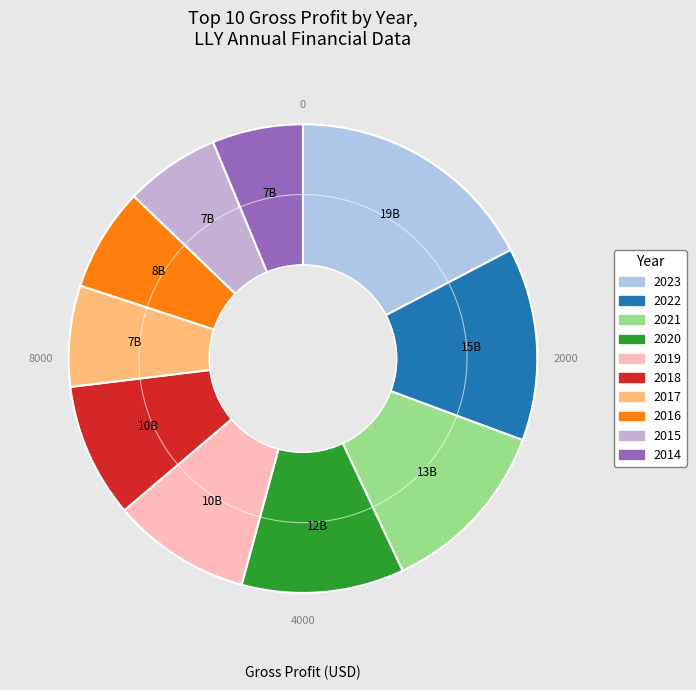

To the nearest percent, what is the difference between the largest and smallest slice percentages?

11%